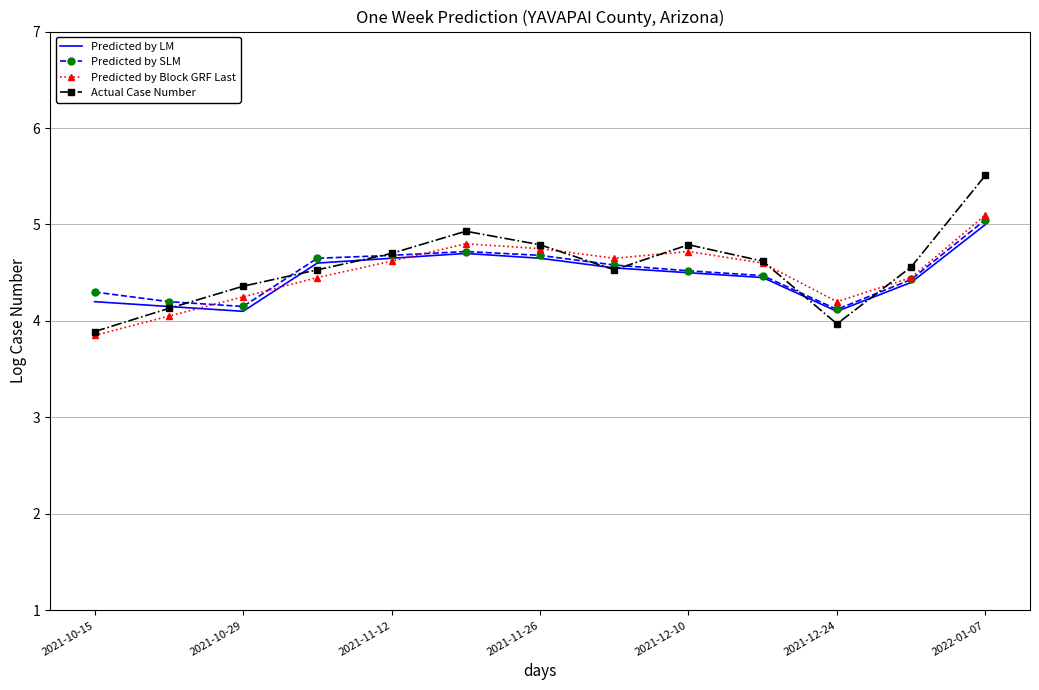

Which series has the widest spread of values?

Actual Case Number